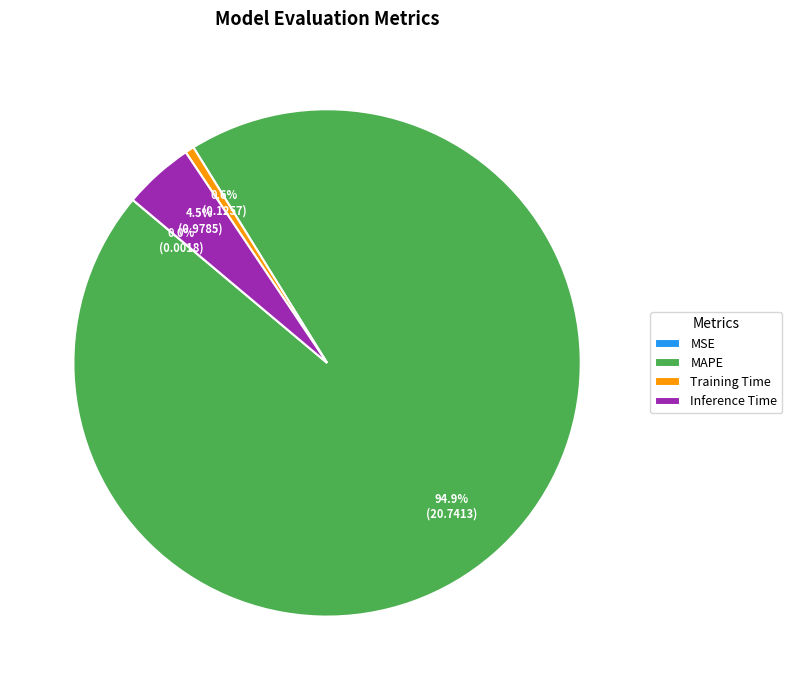

Which slice is the largest?

MAPE